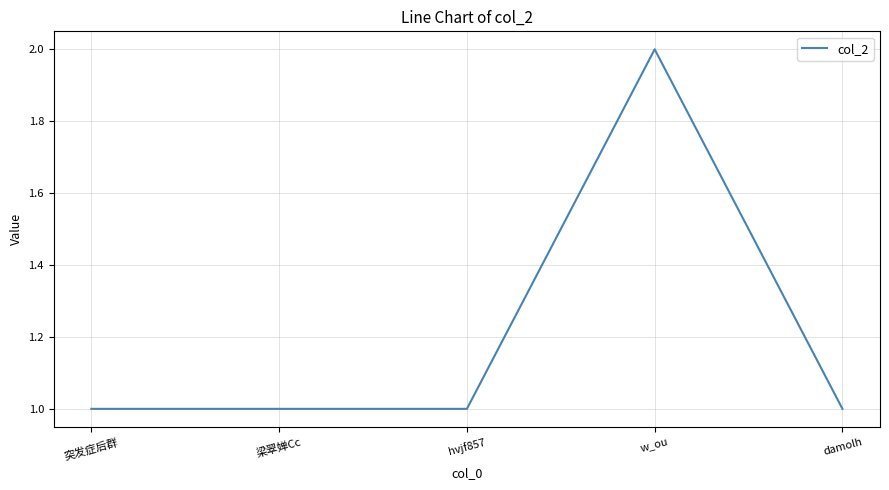

Does the chart have visible grid lines?

Yes